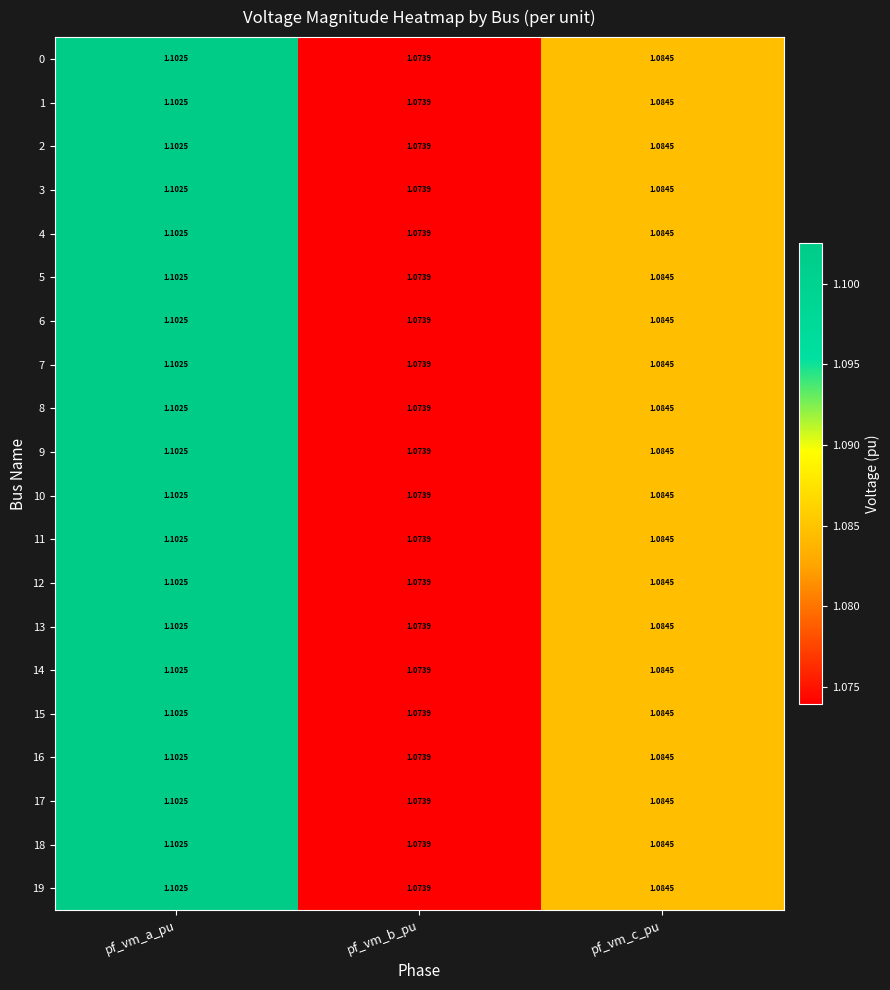

How many categories are shown in the chart?

3